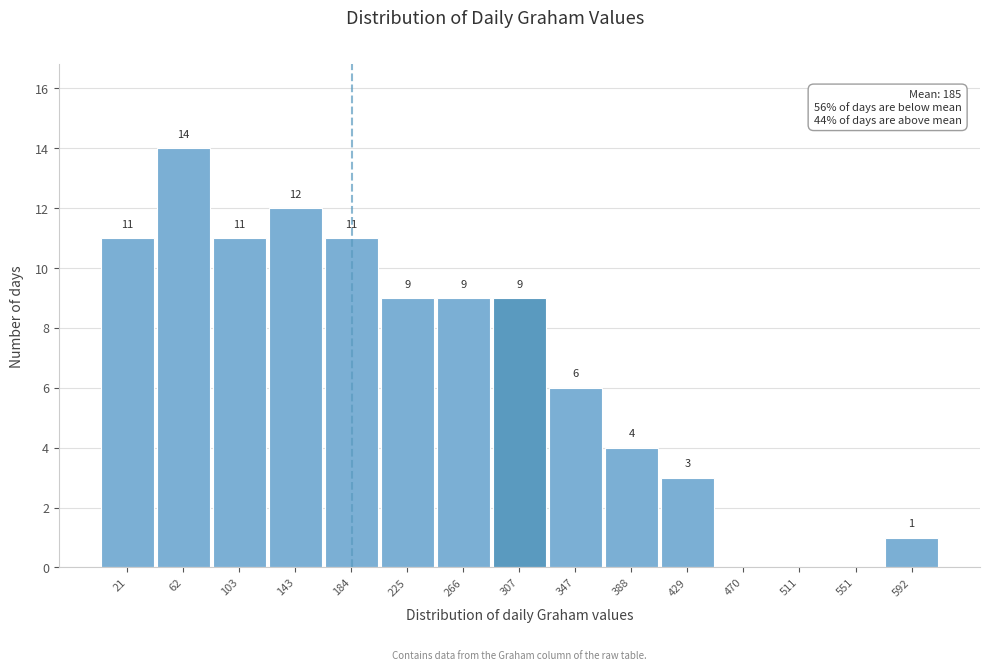

Which range on the x-axis has the tallest bar?

40 to 85